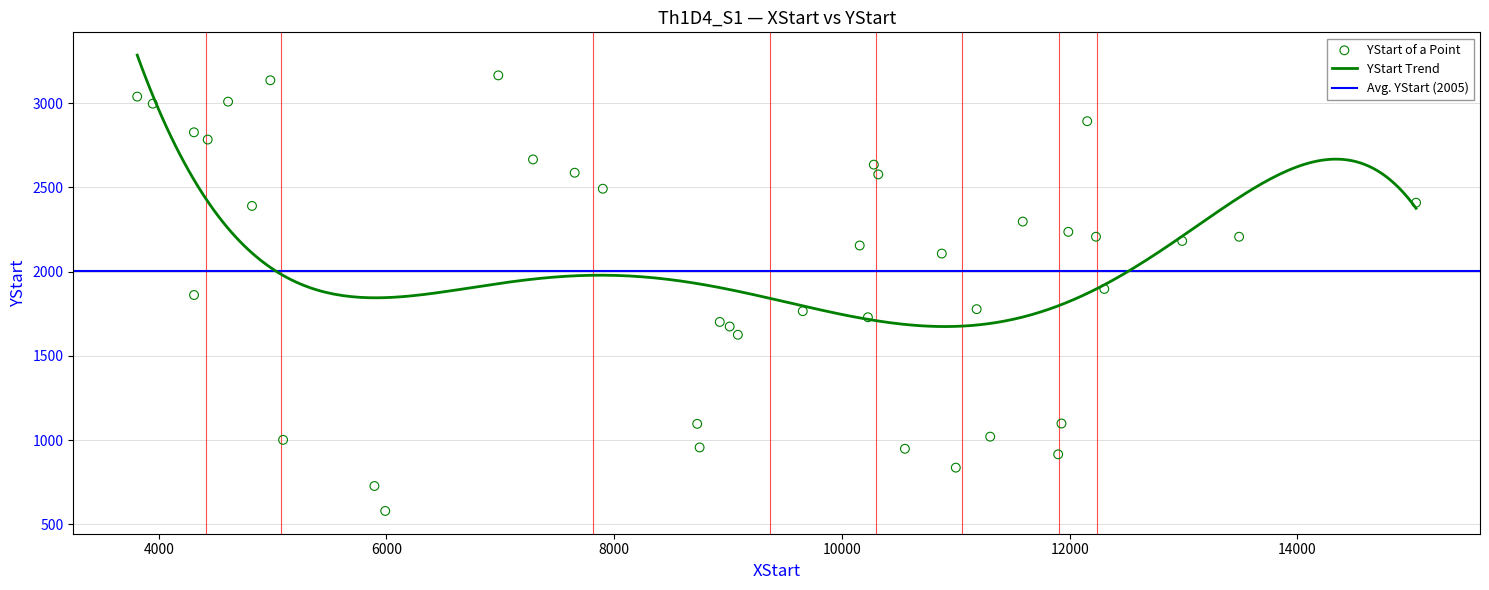

What is the change in value from 5 to 23?

+1280